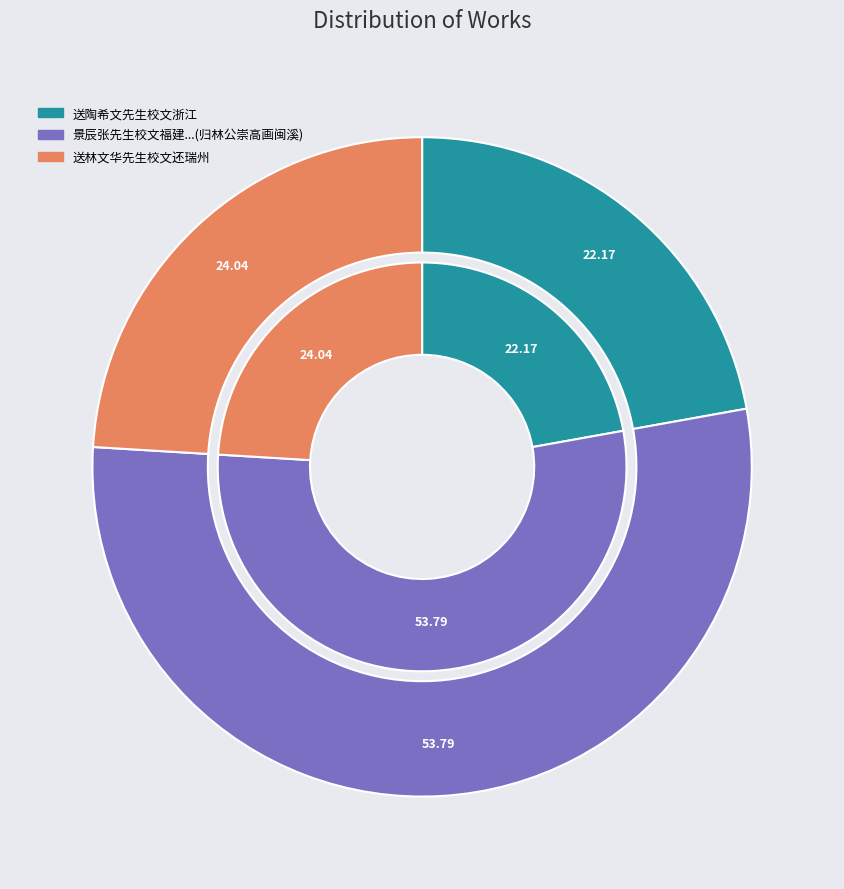

The 送林文华先生校文还瑞州 slice represents 24% of the pie. True or false?

True